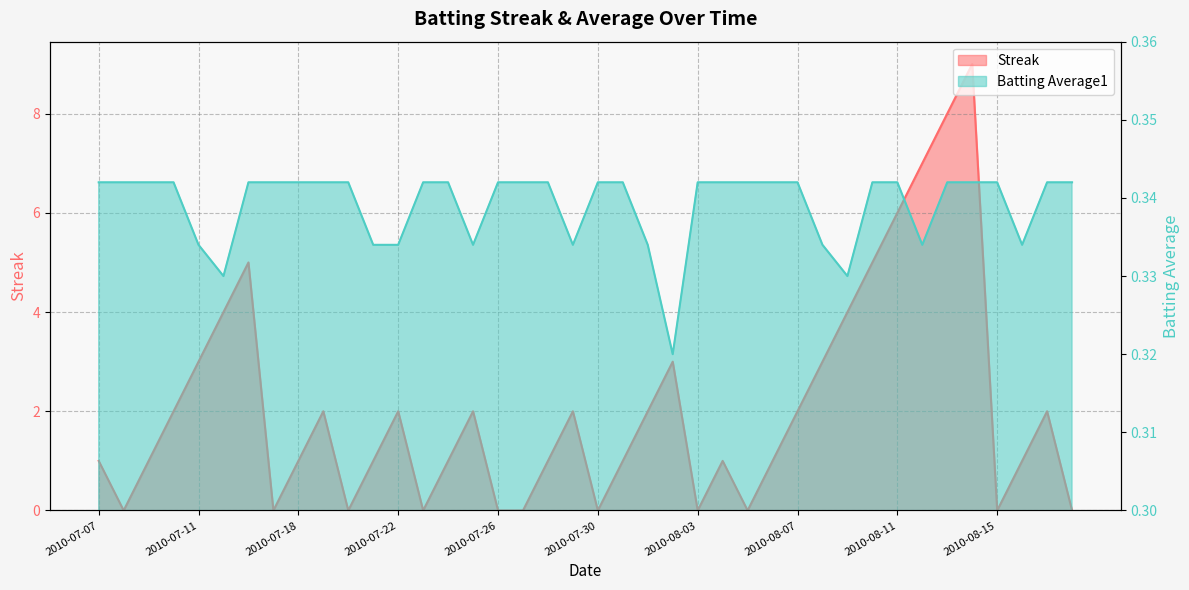

What is the difference between the second highest and second lowest values in the Streak series?

8.0